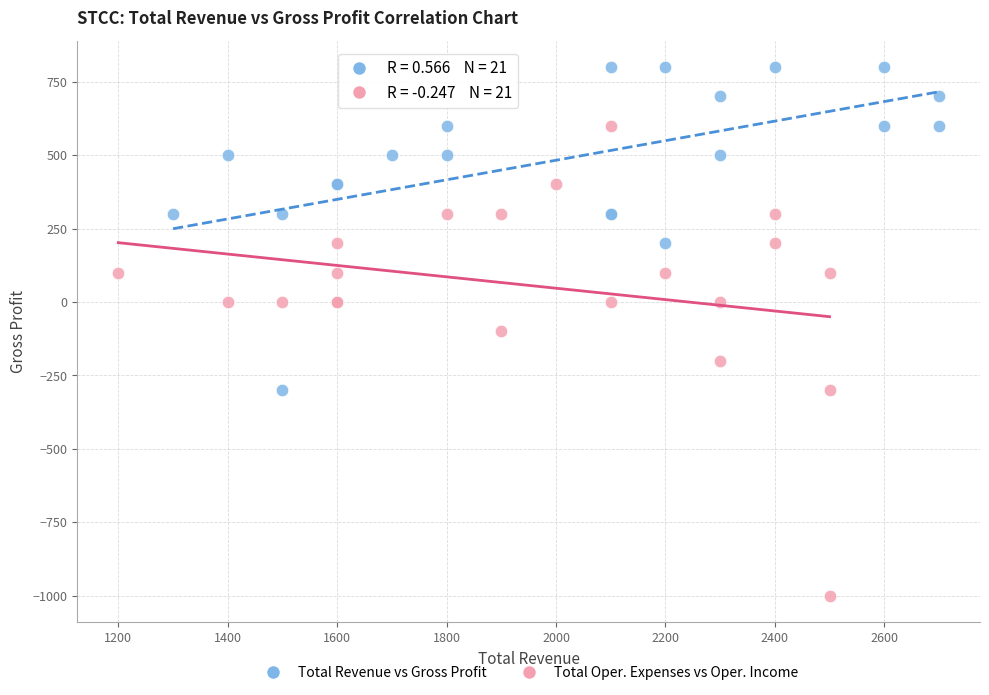

Which series contains the lowest Y value?

Total Oper. Expenses vs Oper. Income